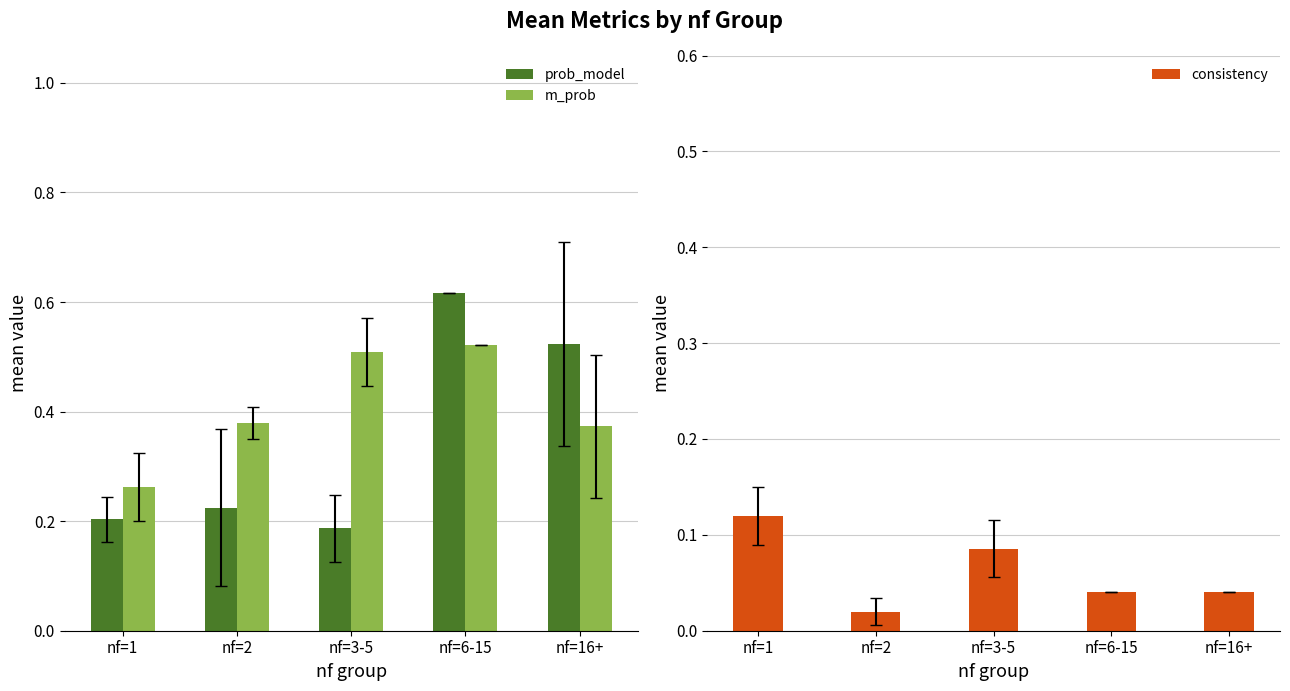

What is the sum of the prob_model values at nf=6-15 and nf=2?

0.8